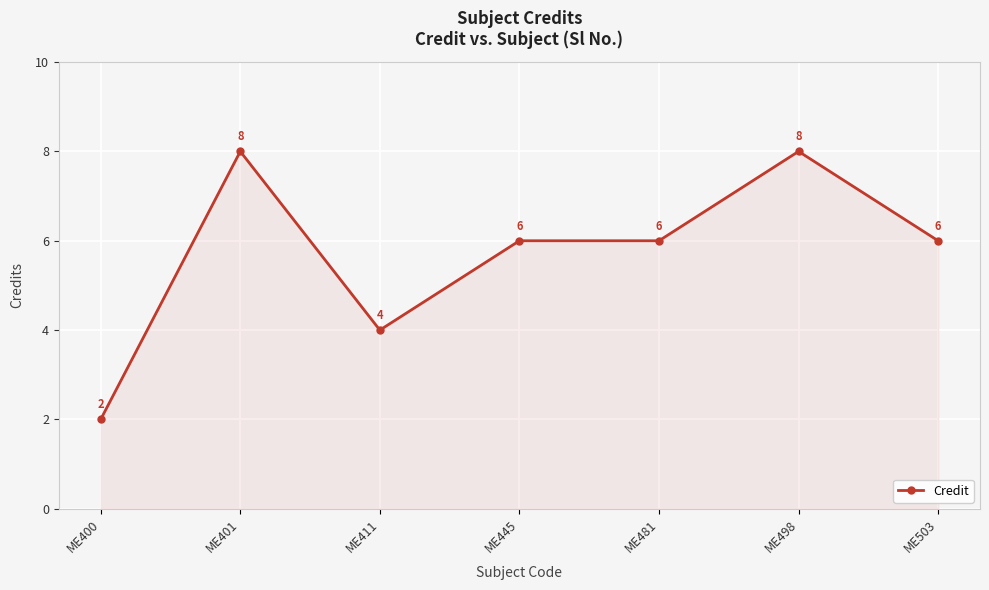

What is the maximum value shown in the chart?

8